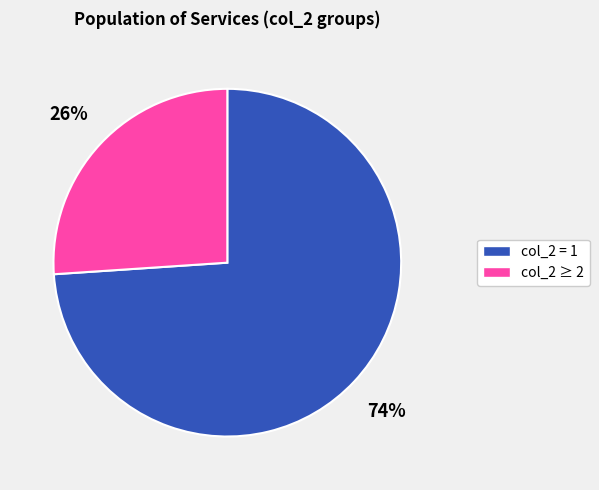

What percentage is the col_2 = 1 slice, to the nearest percent?

74%